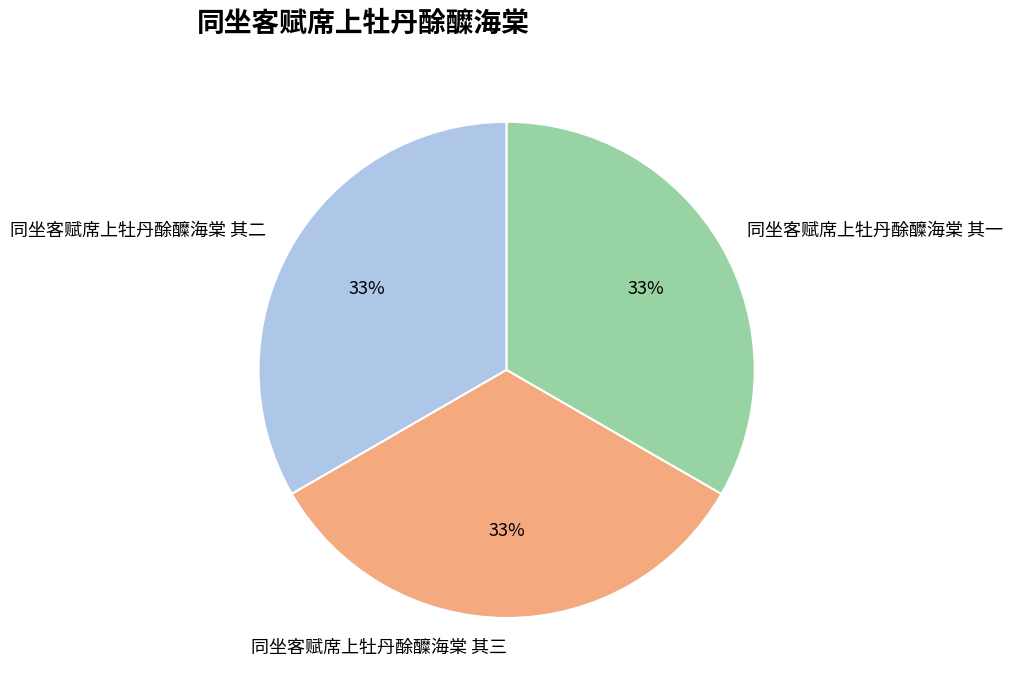

Combined, do 同坐客赋席上牡丹酴醾海棠 其三 and 同坐客赋席上牡丹酴醾海棠 其一 account for over 50%?

Yes